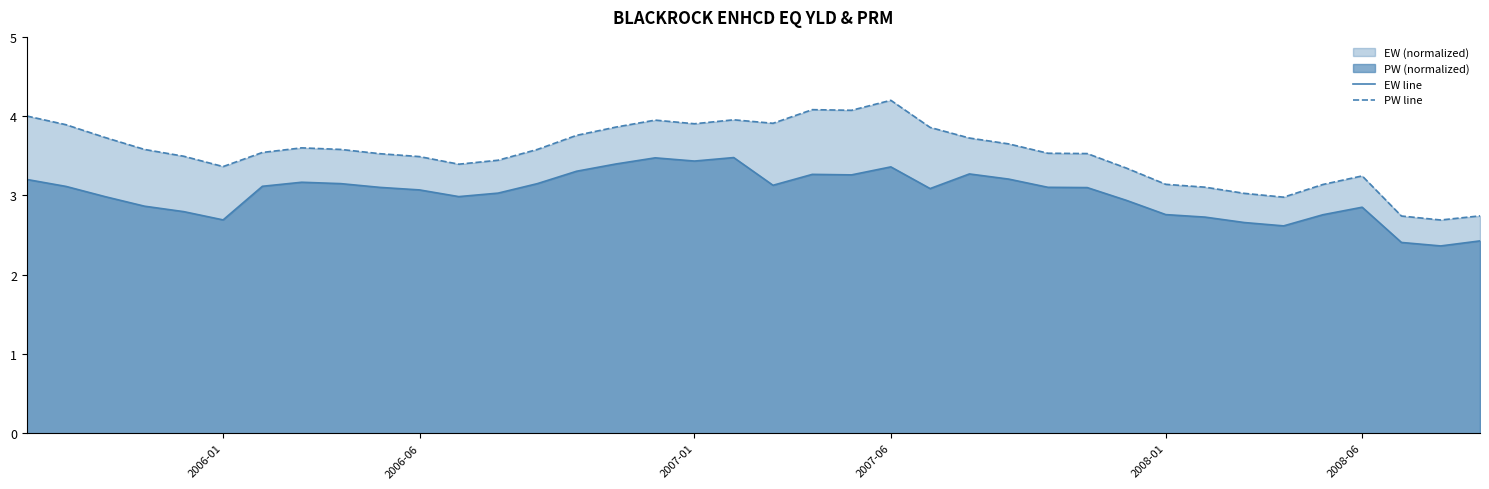

True or false: EW line and PW line cross at least once.

False